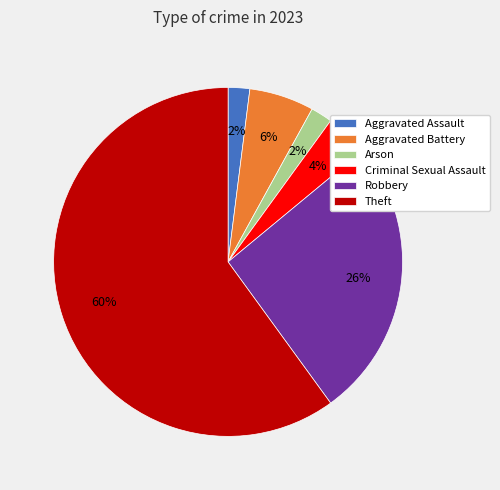

Which slice is the largest?

Theft